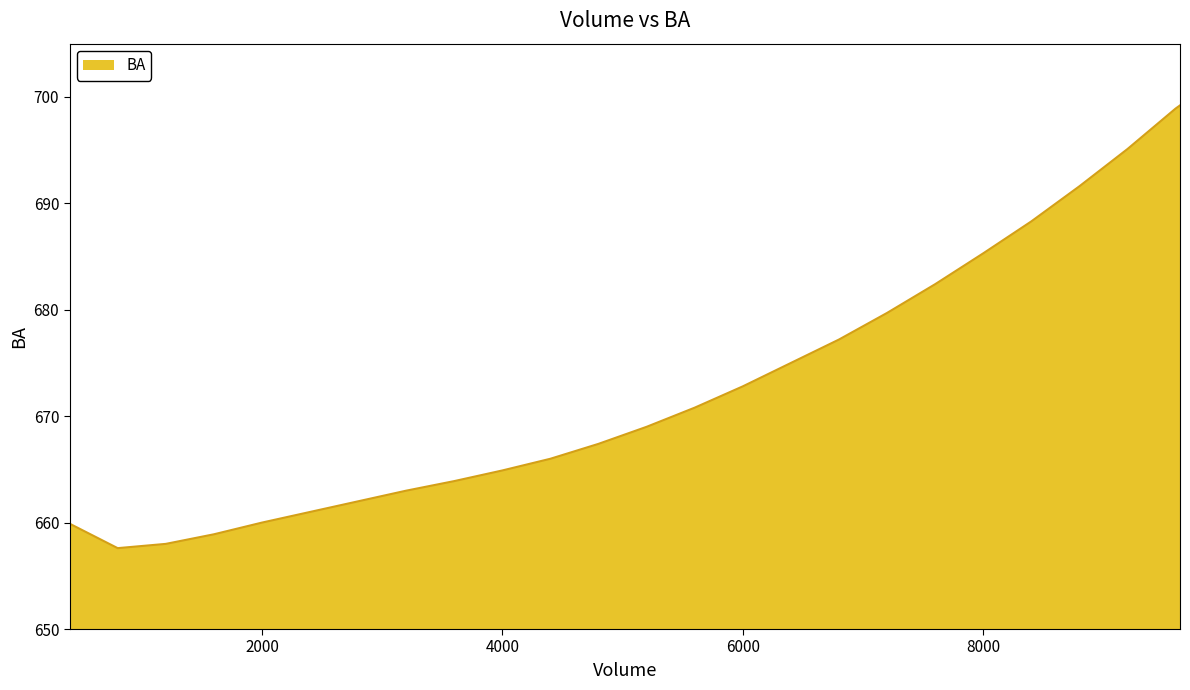

What is the minimum value shown in the chart?

657.6